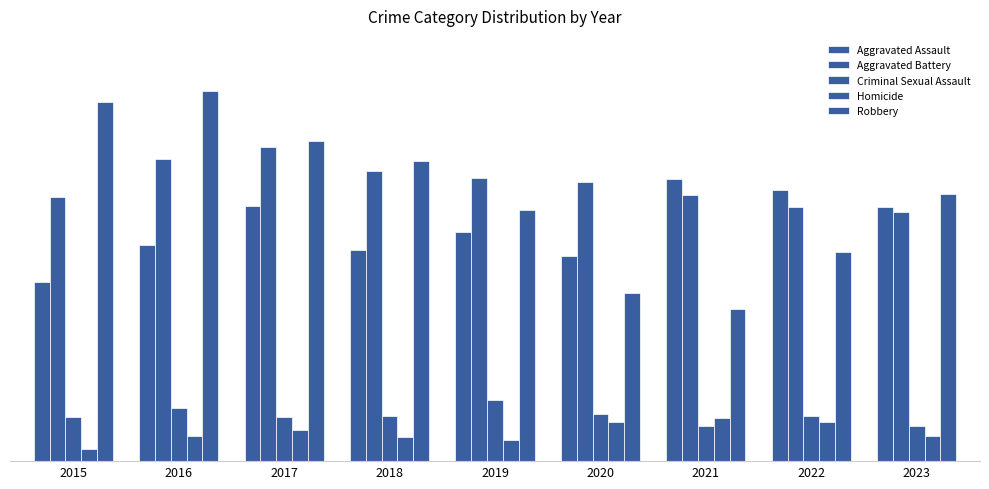

Are the bars horizontal?

No